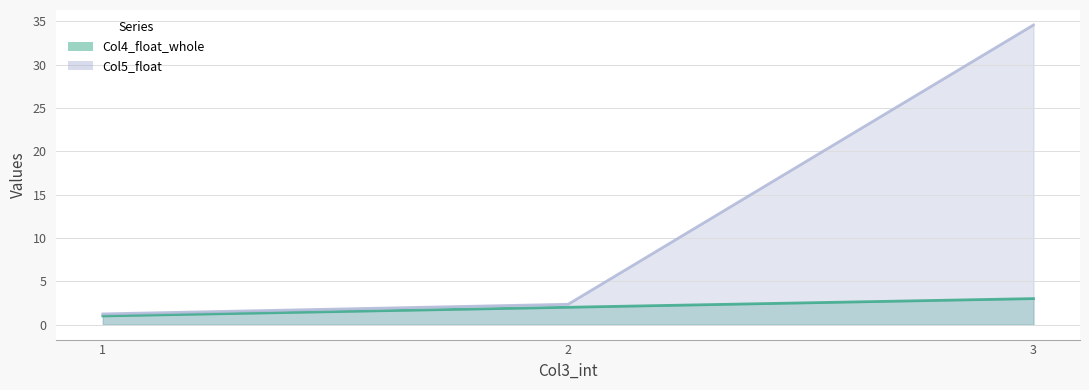

Which series has the largest total across all categories?

Col5_float